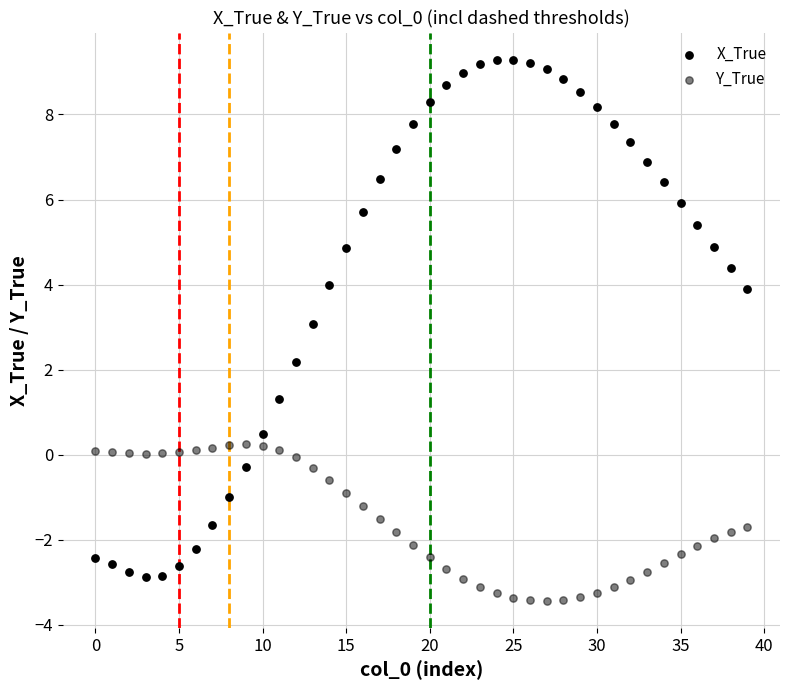

How many points are shown in the scatter plot?

80